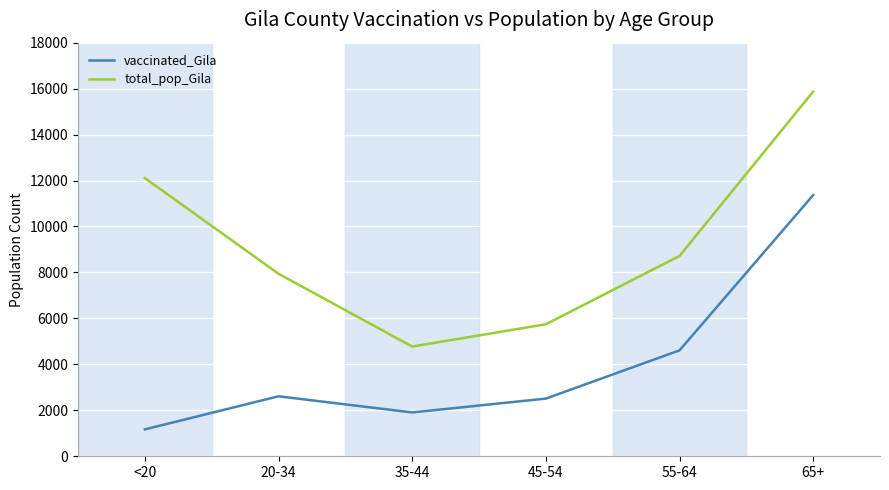

At which label is vaccinated_Gila closest to 6268?

55-64